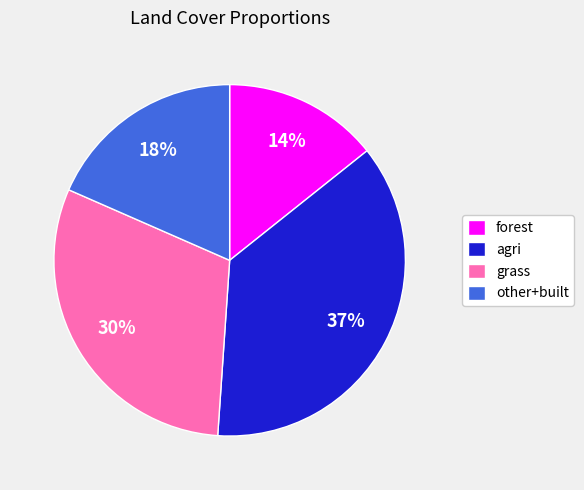

Is there a majority slice in this chart?

No